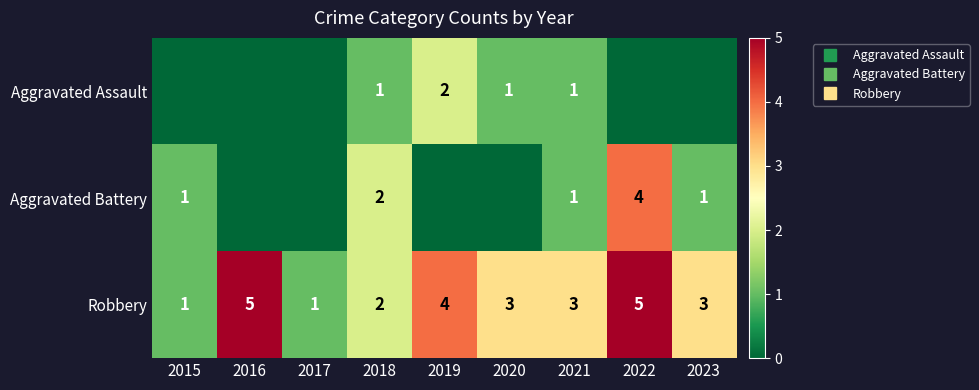

How many Aggravated Battery values are between 0 and 1?

7